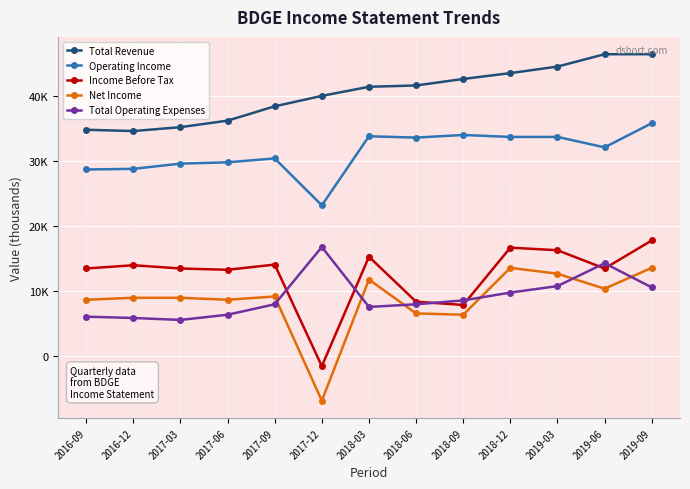

Reading right to left, list all the values displayed in this chart.

Total Revenue: 2019-09=46400	2019-06=46400	2019-03=44500	2018-12=43500	2018-09=42600	2018-06=41600	2018-03=41400	2017-12=40000	2017-09=38400	2017-06=36200	2017-03=35200	2016-12=34600	2016-09=34800
Operating Income: 2019-09=35800	2019-06=32100	2019-03=33700	2018-12=33700	2018-09=34000	2018-06=33600	2018-03=33800	2017-12=23200	2017-09=30400	2017-06=29800	2017-03=29600	2016-12=28800	2016-09=28700
Income Before Tax: 2019-09=17800	2019-06=13500	2019-03=16300	2018-12=16700	2018-09=7900	2018-06=8400	2018-03=15300	2017-12=-1500	2017-09=14100	2017-06=13300	2017-03=13500	2016-12=14000	2016-09=13500
Net Income: 2019-09=13600	2019-06=10400	2019-03=12700	2018-12=13600	2018-09=6400	2018-06=6600	2018-03=11800	2017-12=-6800	2017-09=9200	2017-06=8700	2017-03=9000	2016-12=9000	2016-09=8700
Total Operating Expenses: 2019-09=10600	2019-06=14300	2019-03=10800	2018-12=9800	2018-09=8600	2018-06=8000	2018-03=7600	2017-12=16800	2017-09=8000	2017-06=6400	2017-03=5600	2016-12=5900	2016-09=6100